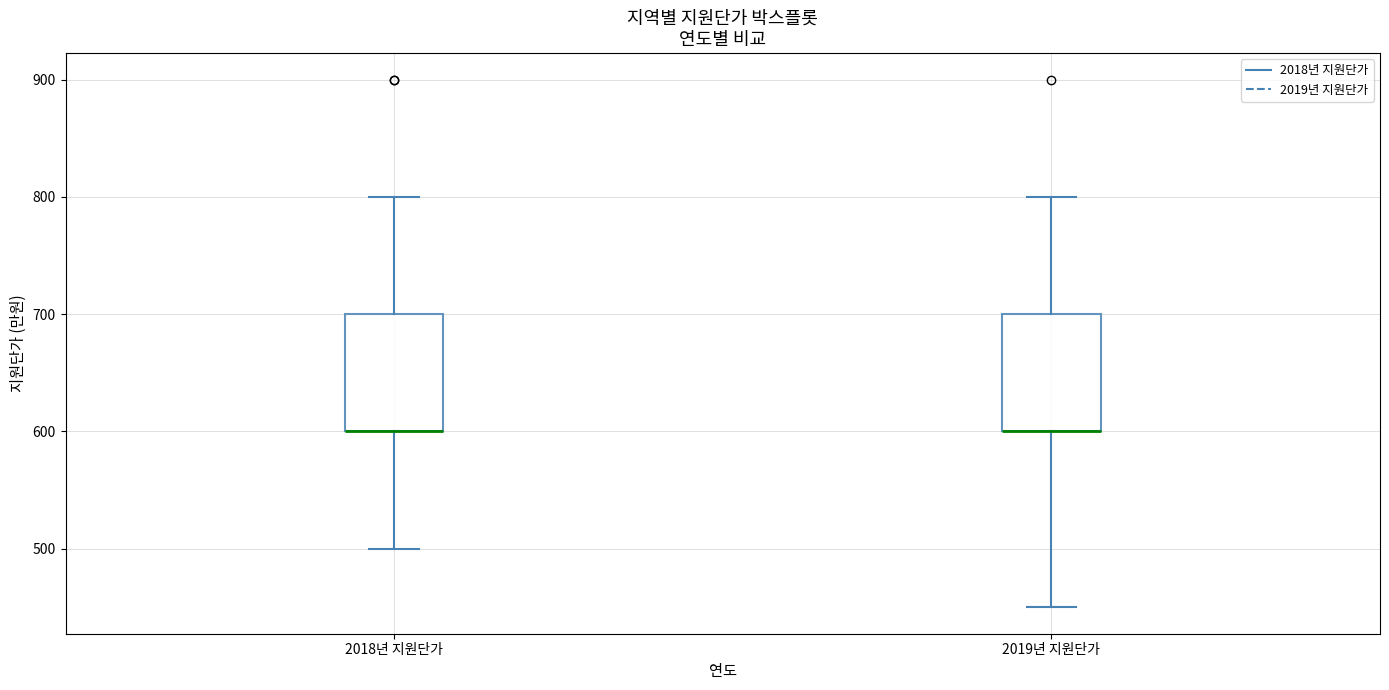

Where does the upper whisker of the box for 2019년 지원단가 end on the y-axis? The values are not printed on the chart, so give them approximately, as read against the axis.

800